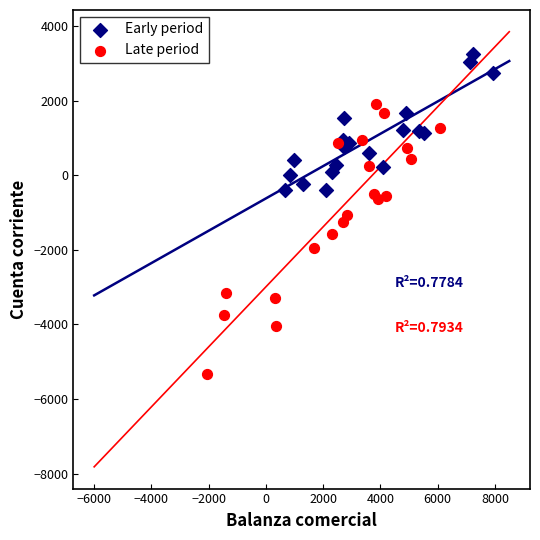

What are all the series names shown in the legend?

Early period, Late period